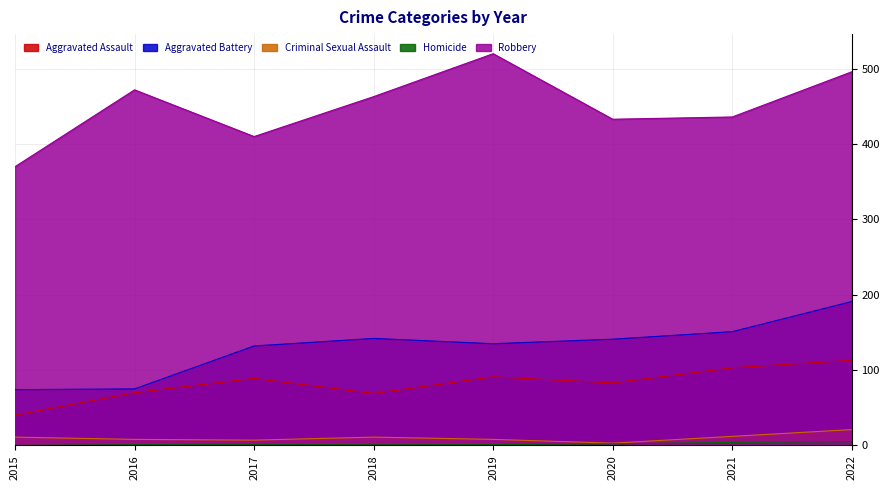

At which category does Aggravated Assault reach its first local valley?

2018